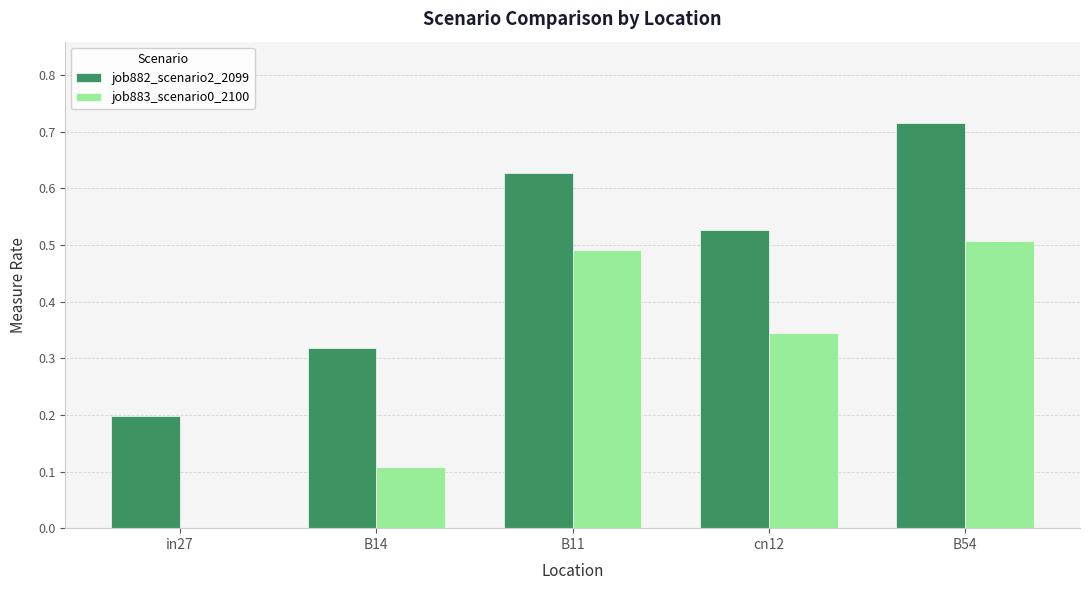

What is the sum of all job883_scenario0_2100 values?

1.5